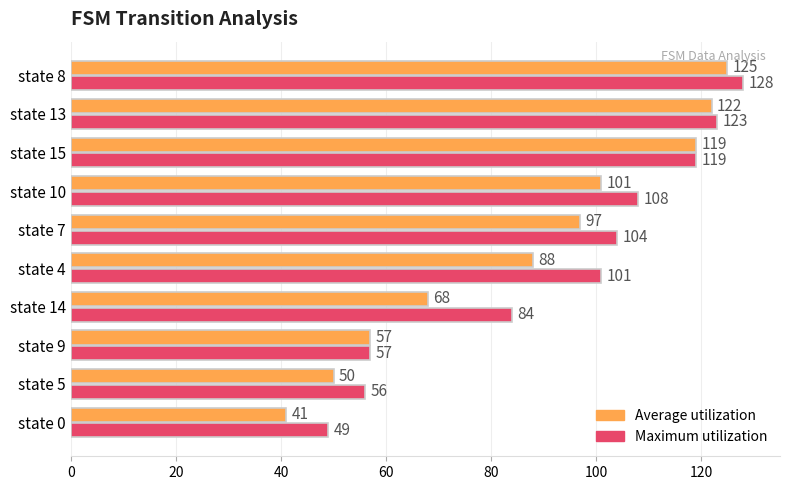

What is the highest value of the Average utilization series?

125